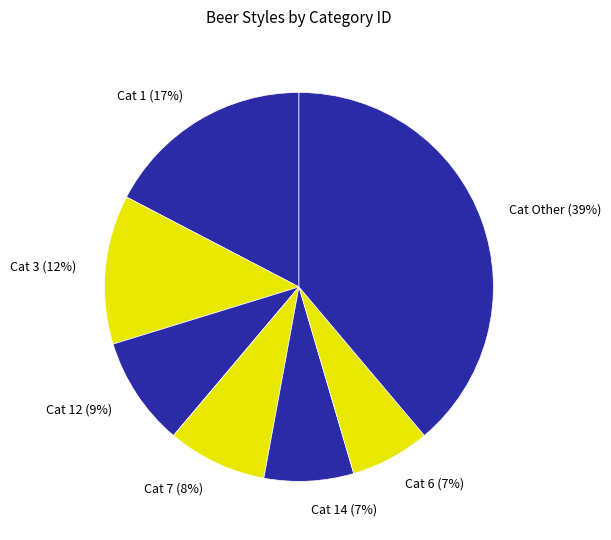

Is there any slice that represents more than half of the pie?

No